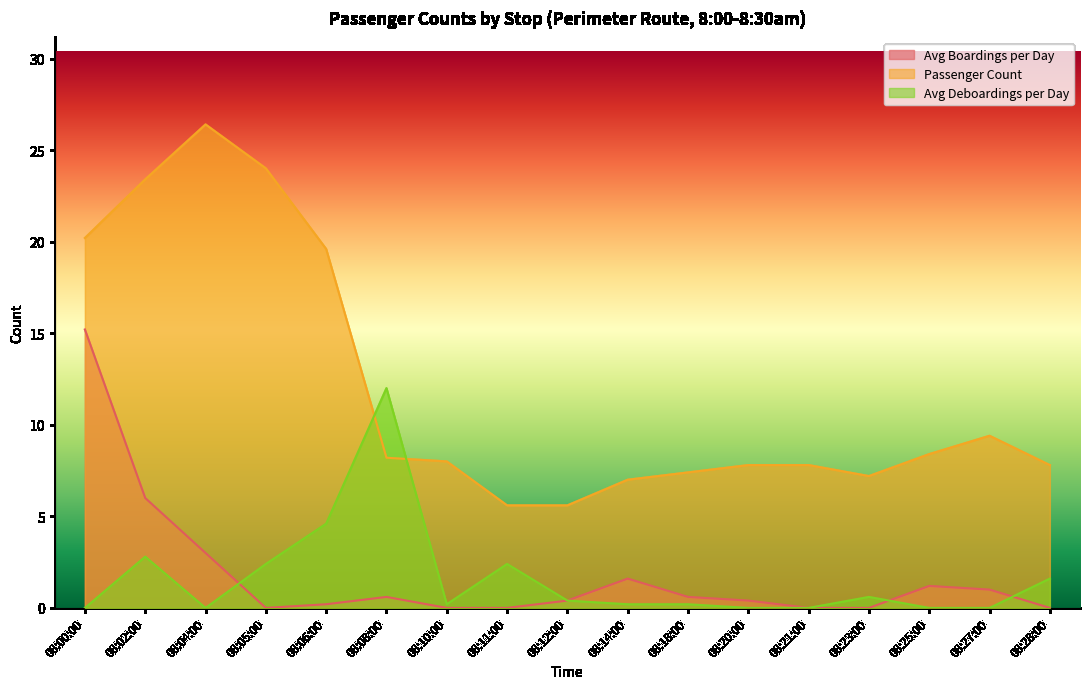

What is the sum of all Passenger Count values?

203.8